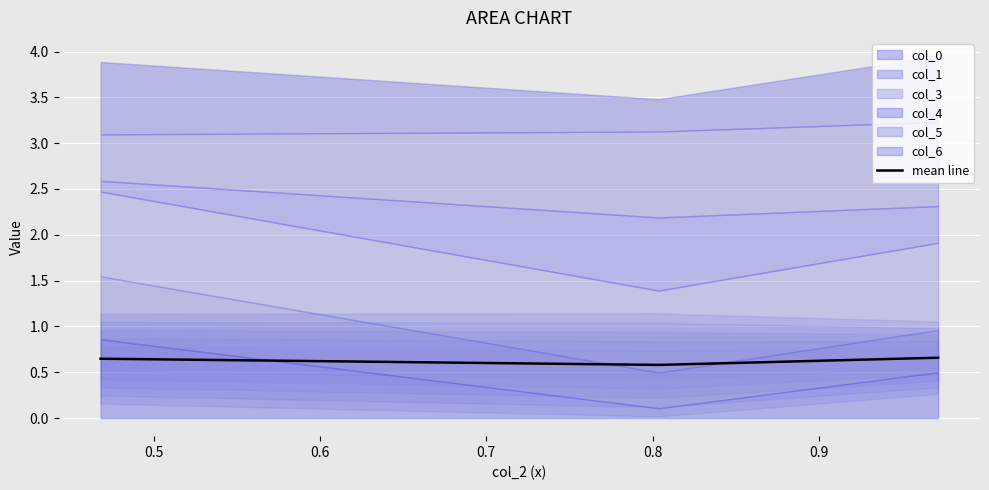

What is the average value?

0.6